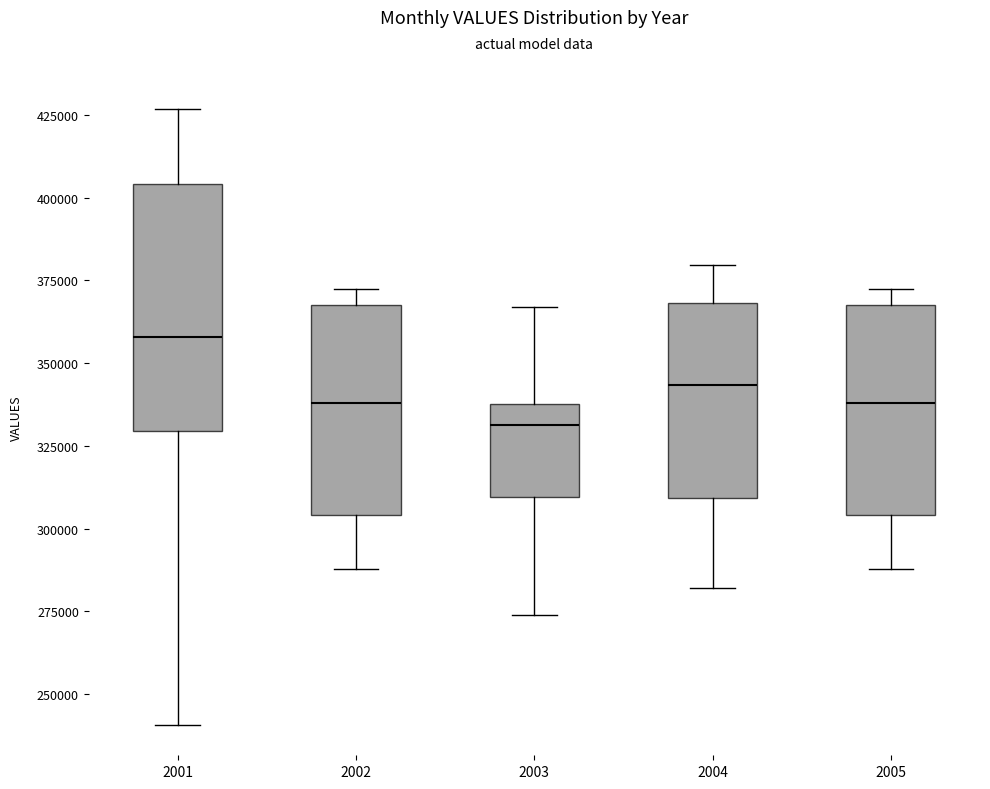

Which box has the highest median line?

2001